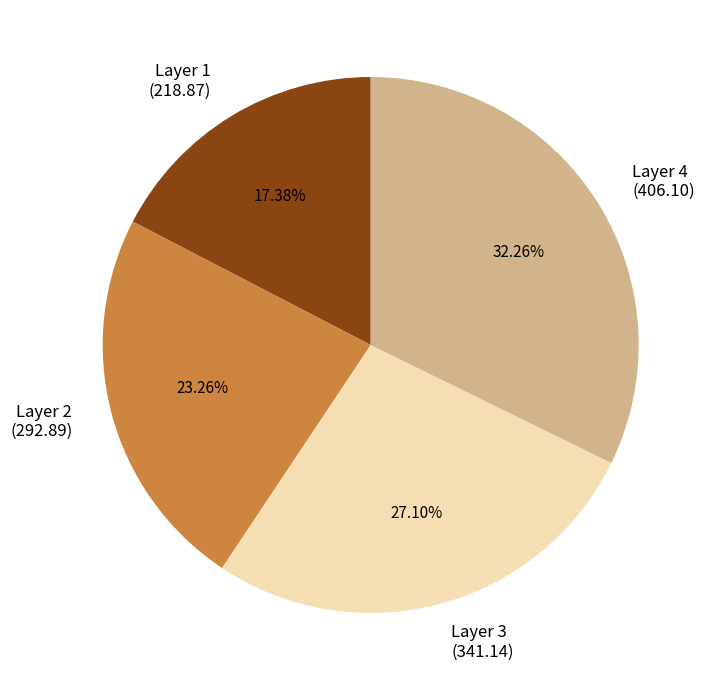

How many slices are in this pie chart?

4